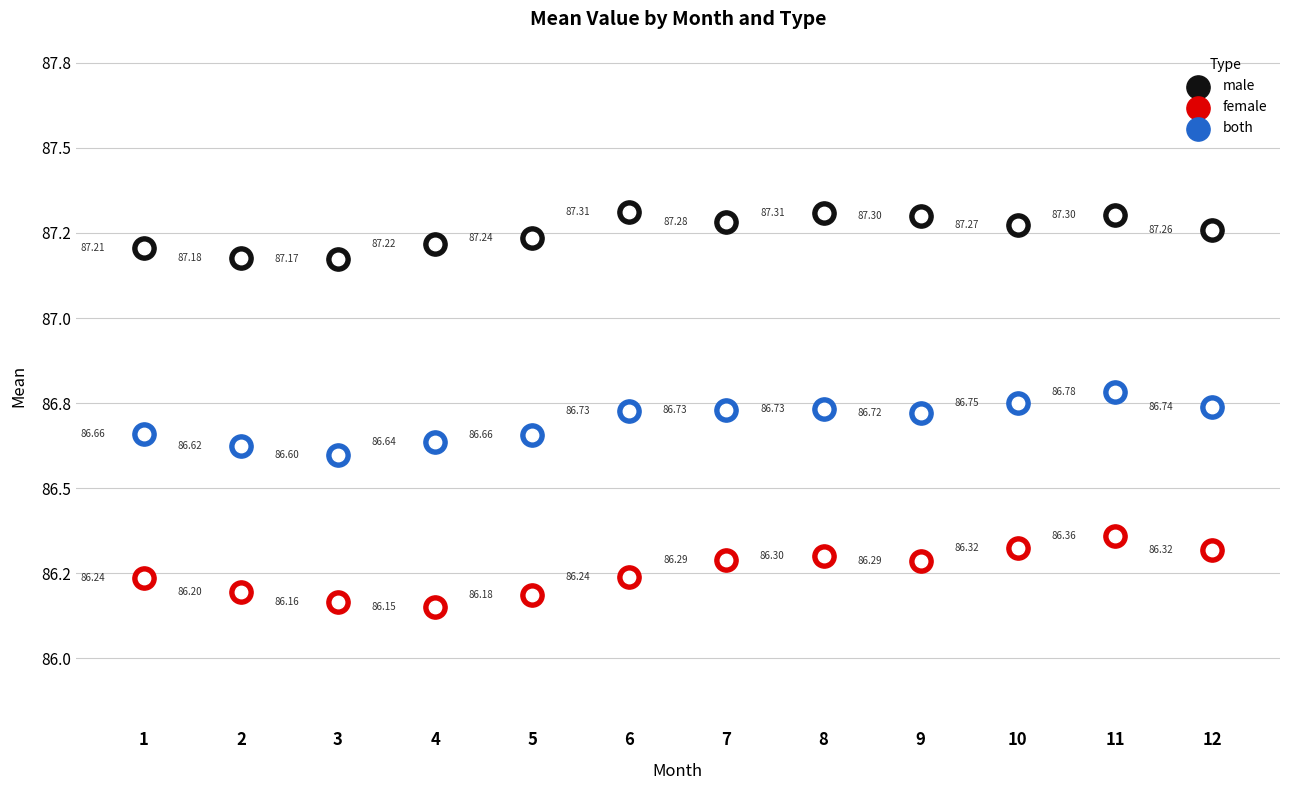

What is the total value across all series at 10?

260.3